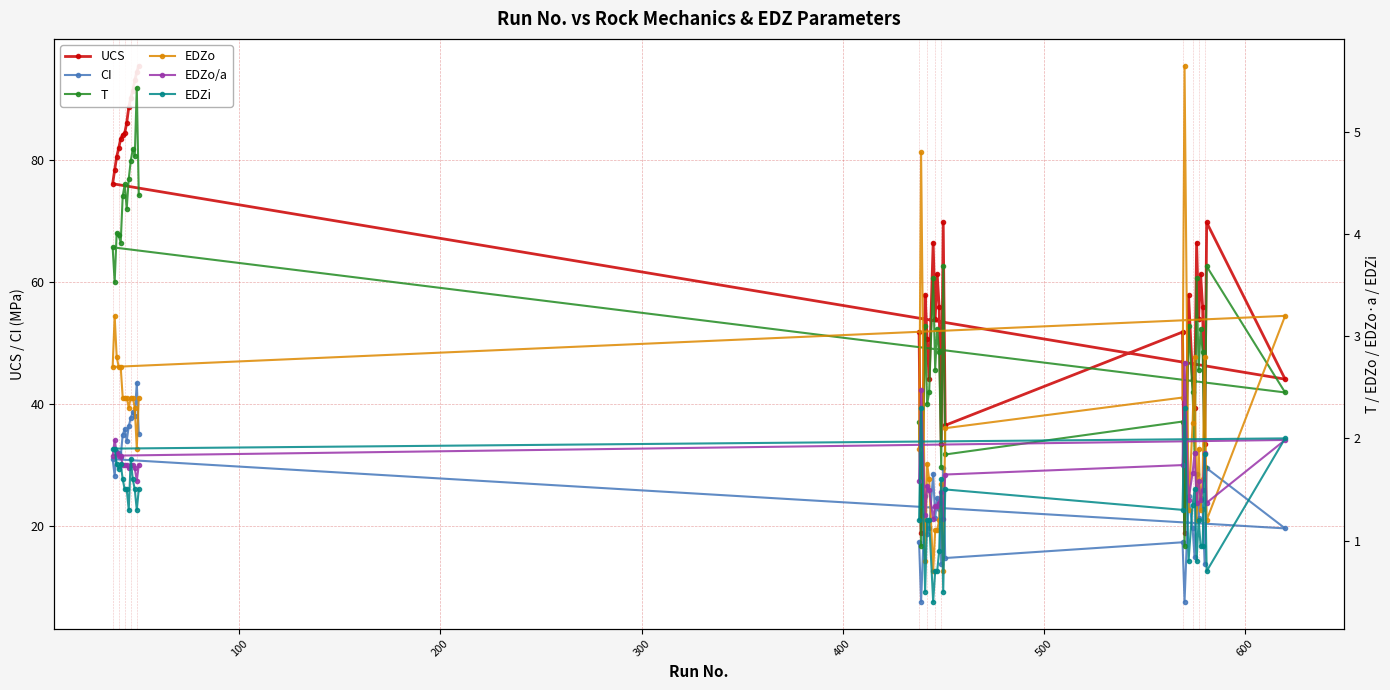

What is the value of the CI point at the 26th from the left?

14.7